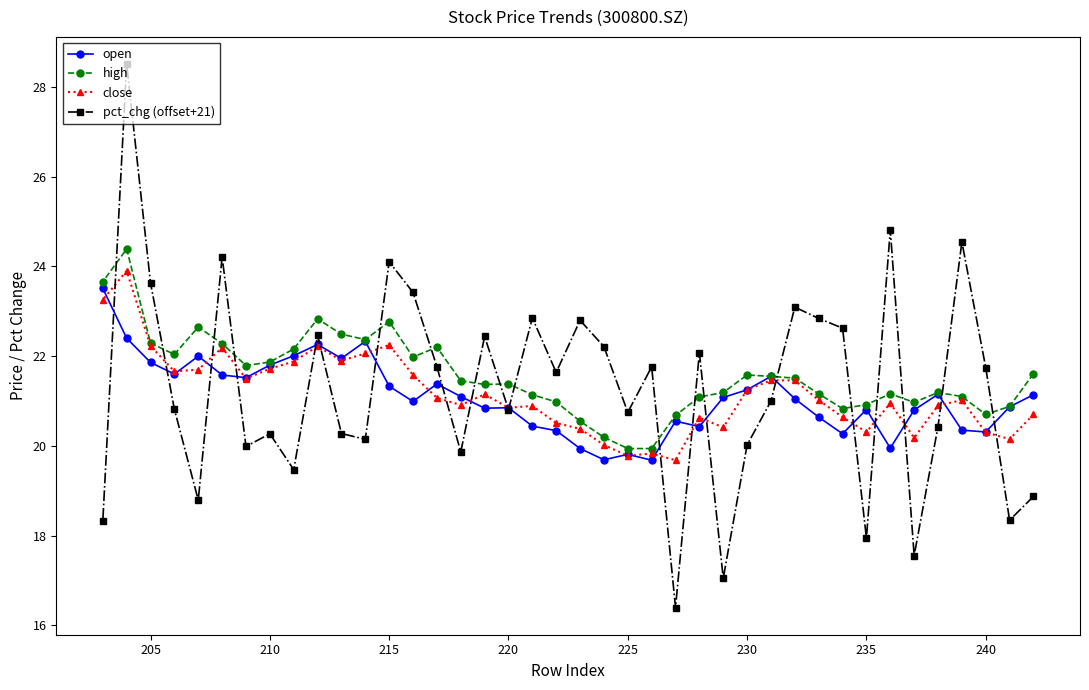

What are all the series names shown in the legend?

open, high, close, pct_chg (offset+21)